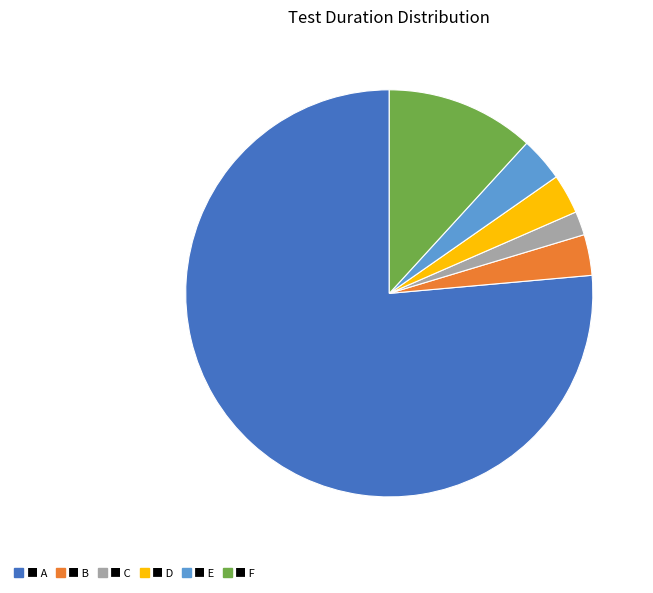

Does any single category account for the majority?

Yes